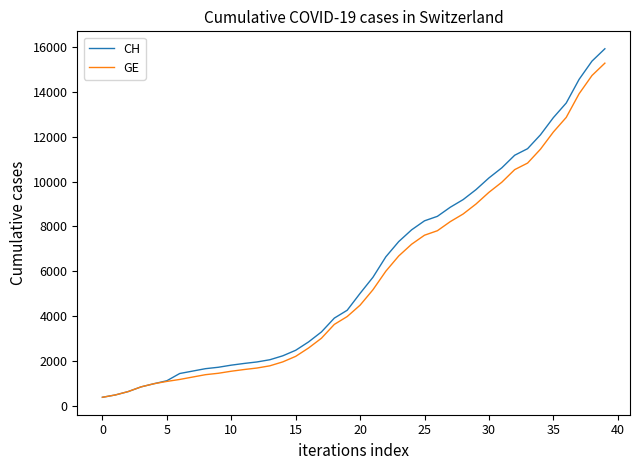

Which series has the largest total across all categories?

CH